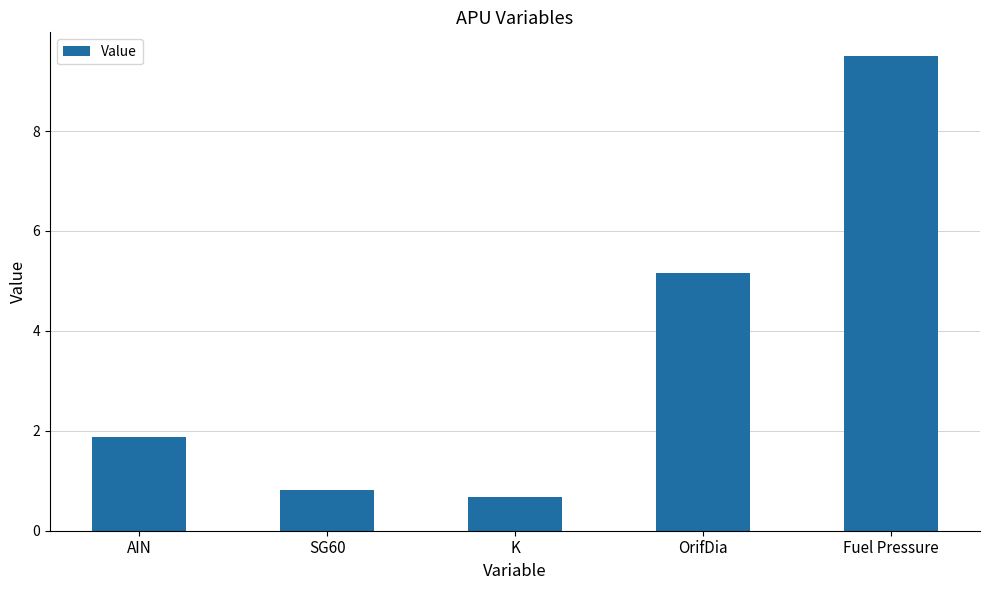

What is the difference between the maximum and minimum values?

8.8